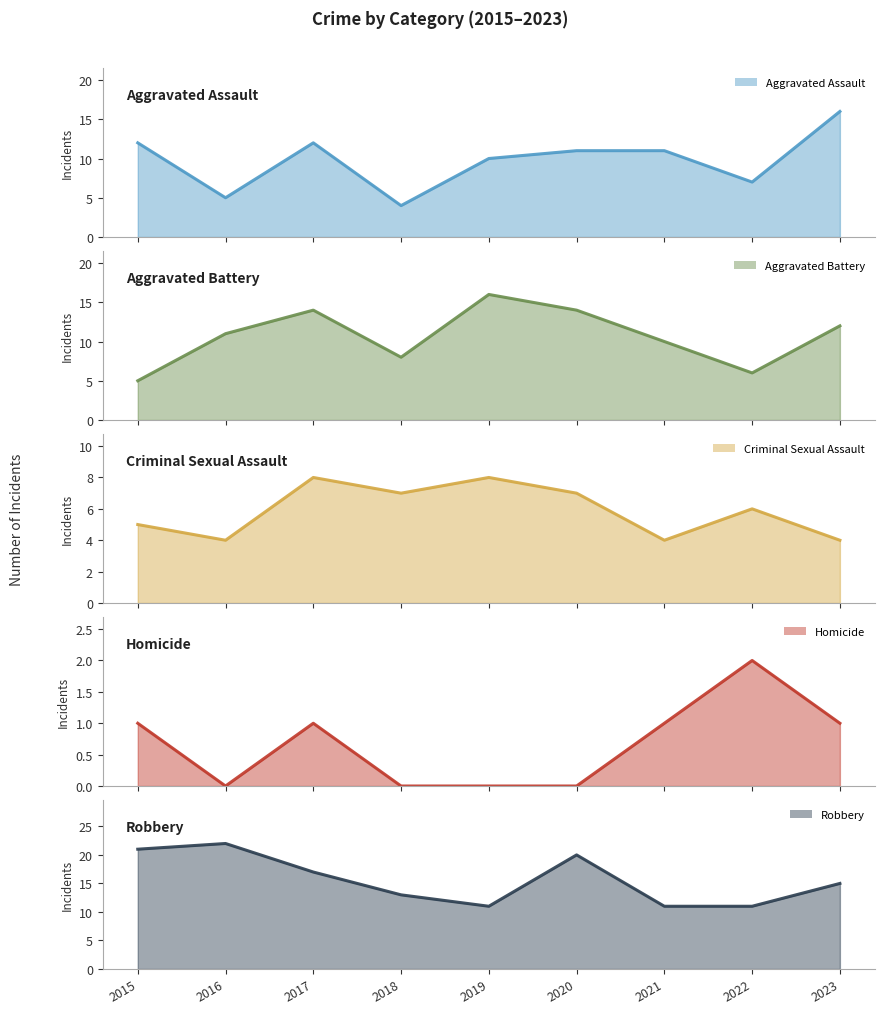

Which series has the largest range (max minus min)?

Aggravated Assault (line)